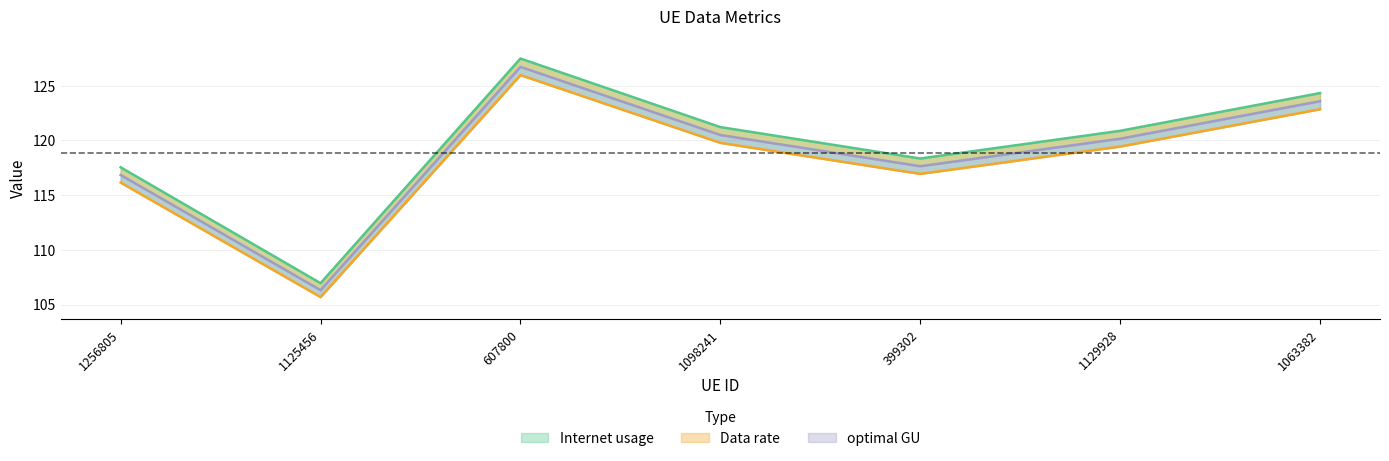

What is the approximate value of Data rate at 399302?

116.9